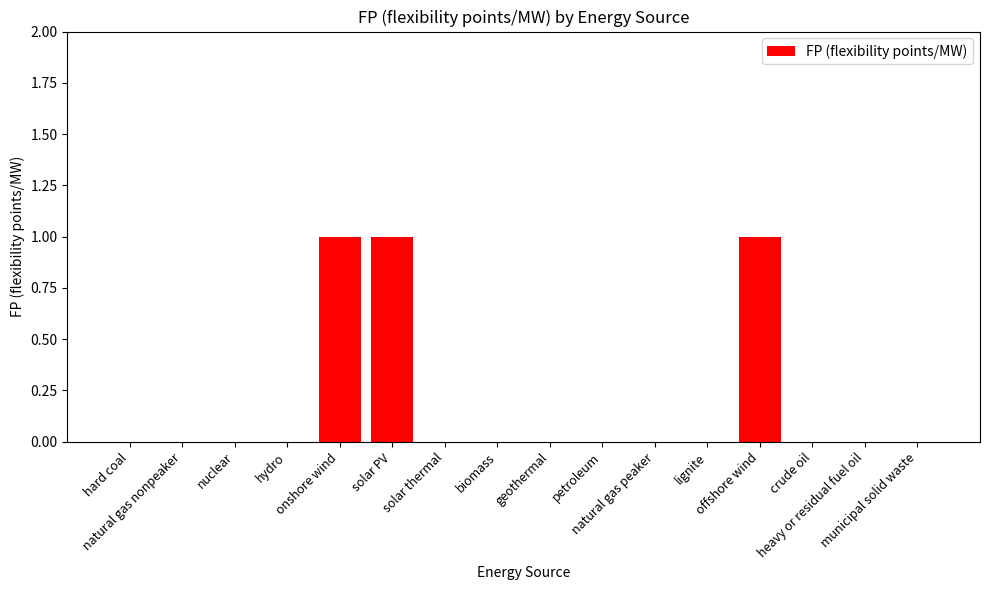

Reading left to right, extract all data points from this chart.

hard coal=0	natural gas nonpeaker=0	nuclear=0	hydro=0	onshore wind=1	solar PV=1	solar thermal=0	biomass=0	geothermal=0	petroleum=0	natural gas peaker=0	lignite=0	offshore wind=1	crude oil=0	heavy or residual fuel oil=0	municipal solid waste=0